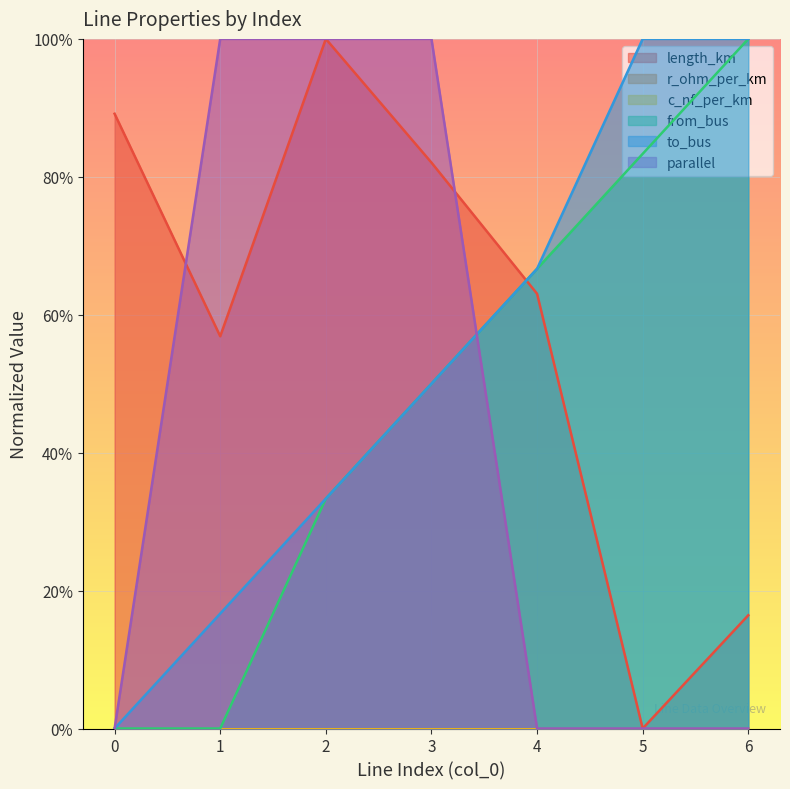

Is it true that from_bus equals 0.2 at 3?

False